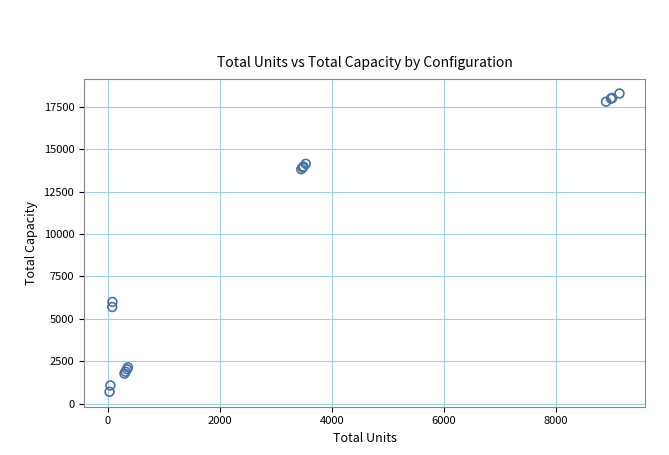

What Y value in the scatter plot is closest to 9492?

6000